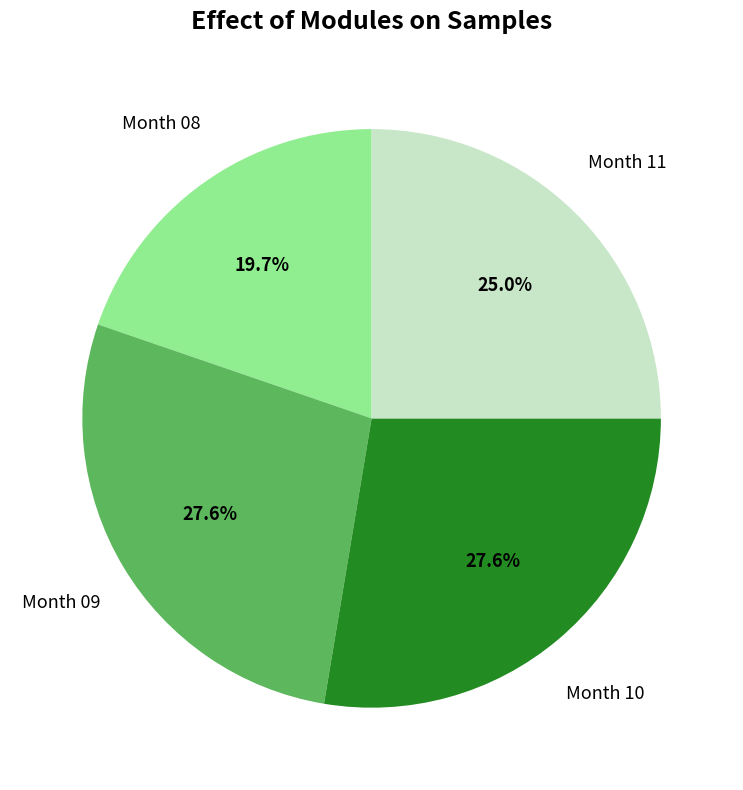

Is there any slice that represents more than half of the pie?

No